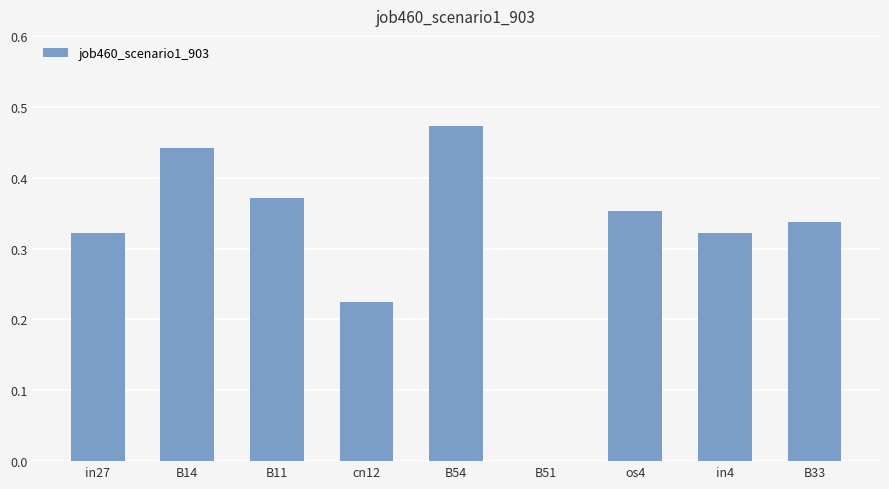

Is it true that the value at in4 is 0.2?

False